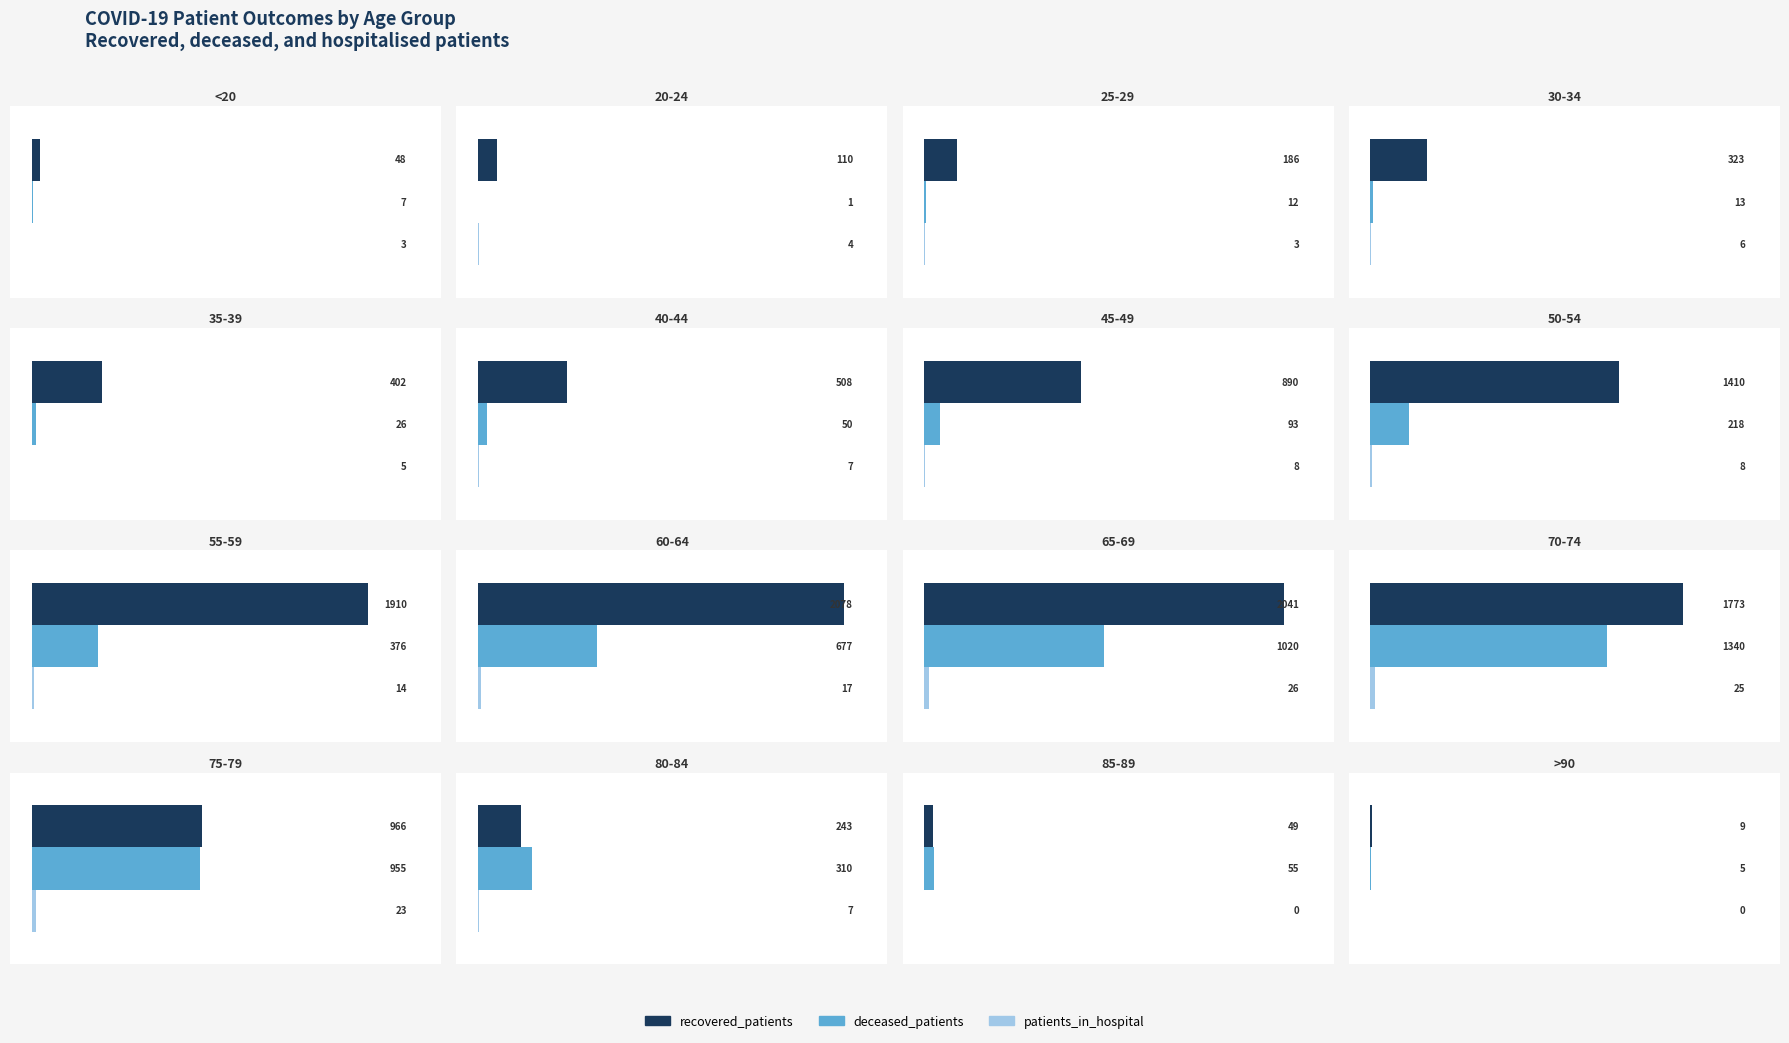

What is the approximate value of deceased_patients at 85-89, to the nearest 10?

60